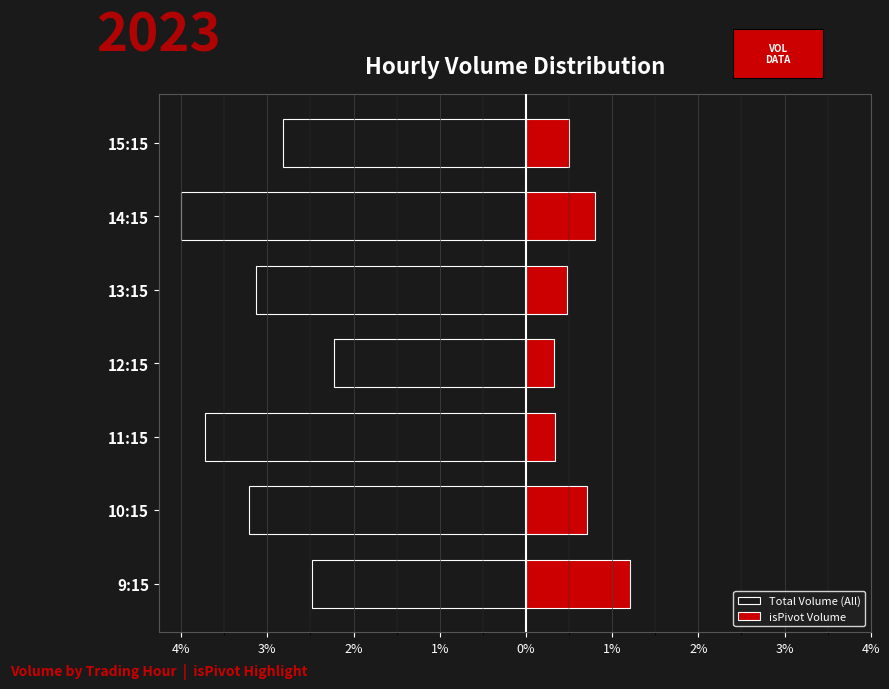

Between 11:15 and 10:15, which is larger?

10:15